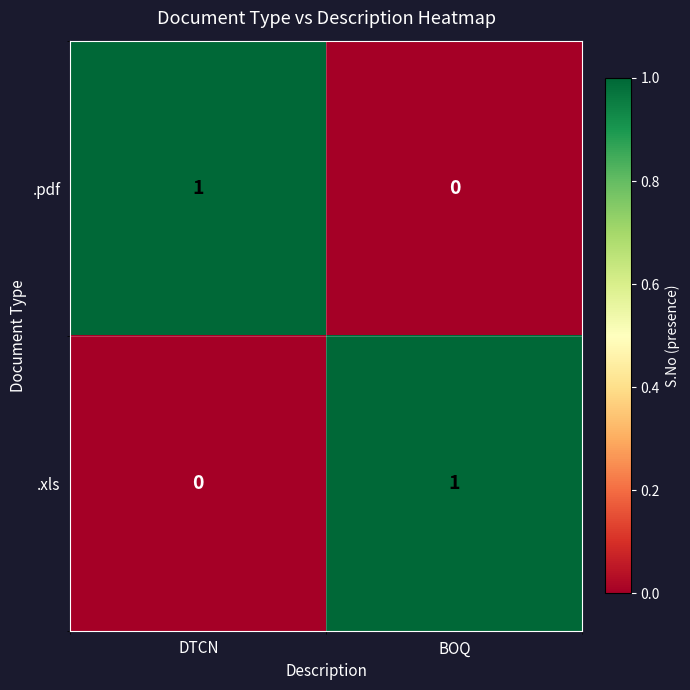

True or false: .pdf has a value of -1 at BOQ.

False